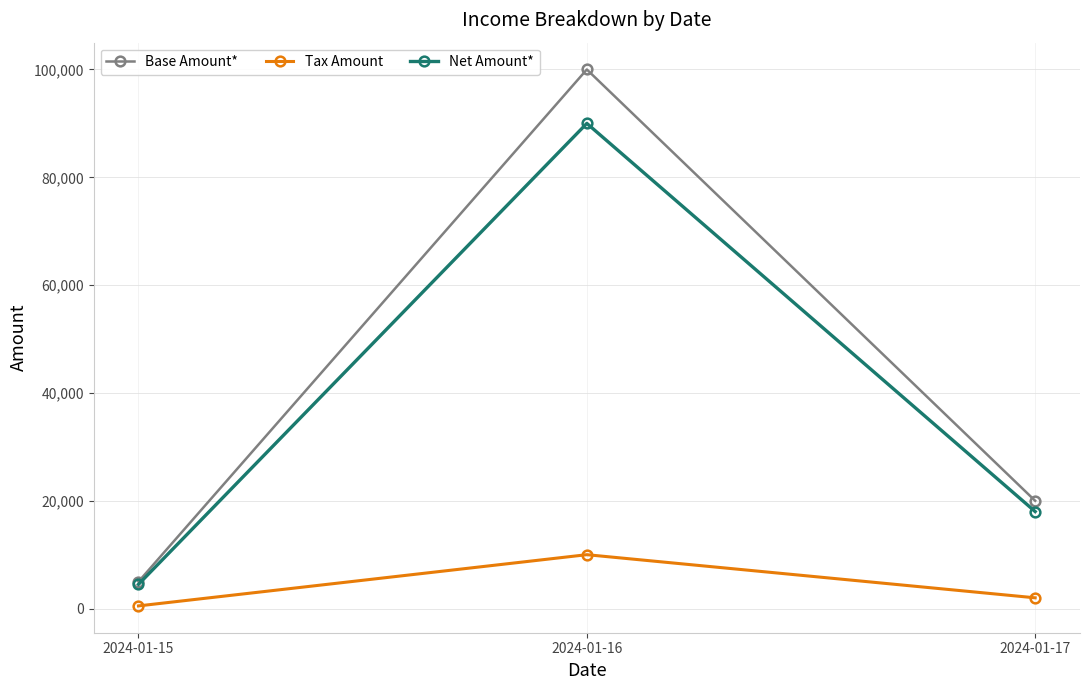

List the series in order of their peak value, lowest first.

Tax Amount, Net Amount*, Base Amount*